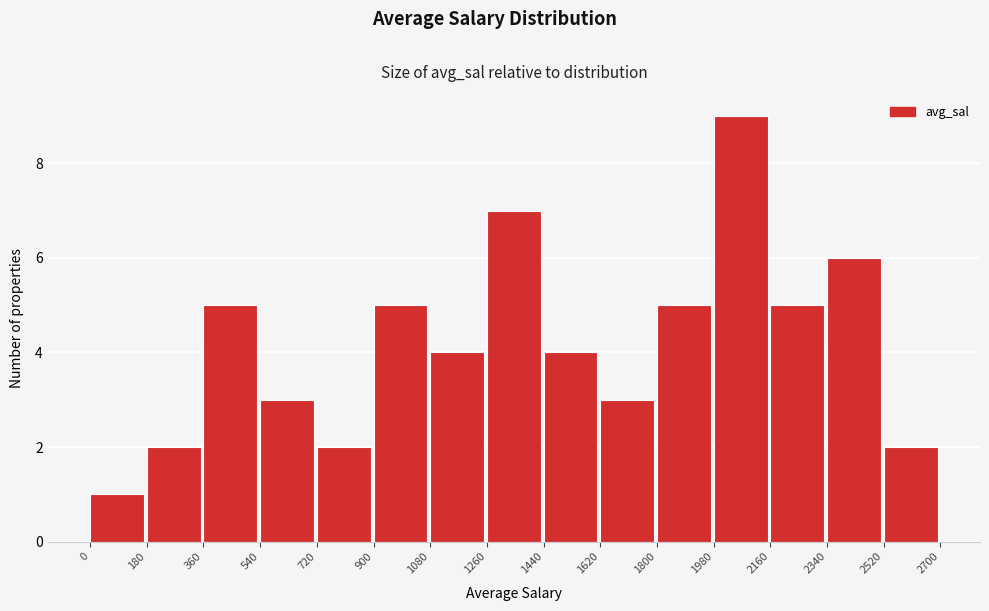

How tall is the bar that spans 2520 to 2700 on the x-axis? The values are not printed on the chart, so give them approximately, as read against the axis.

2